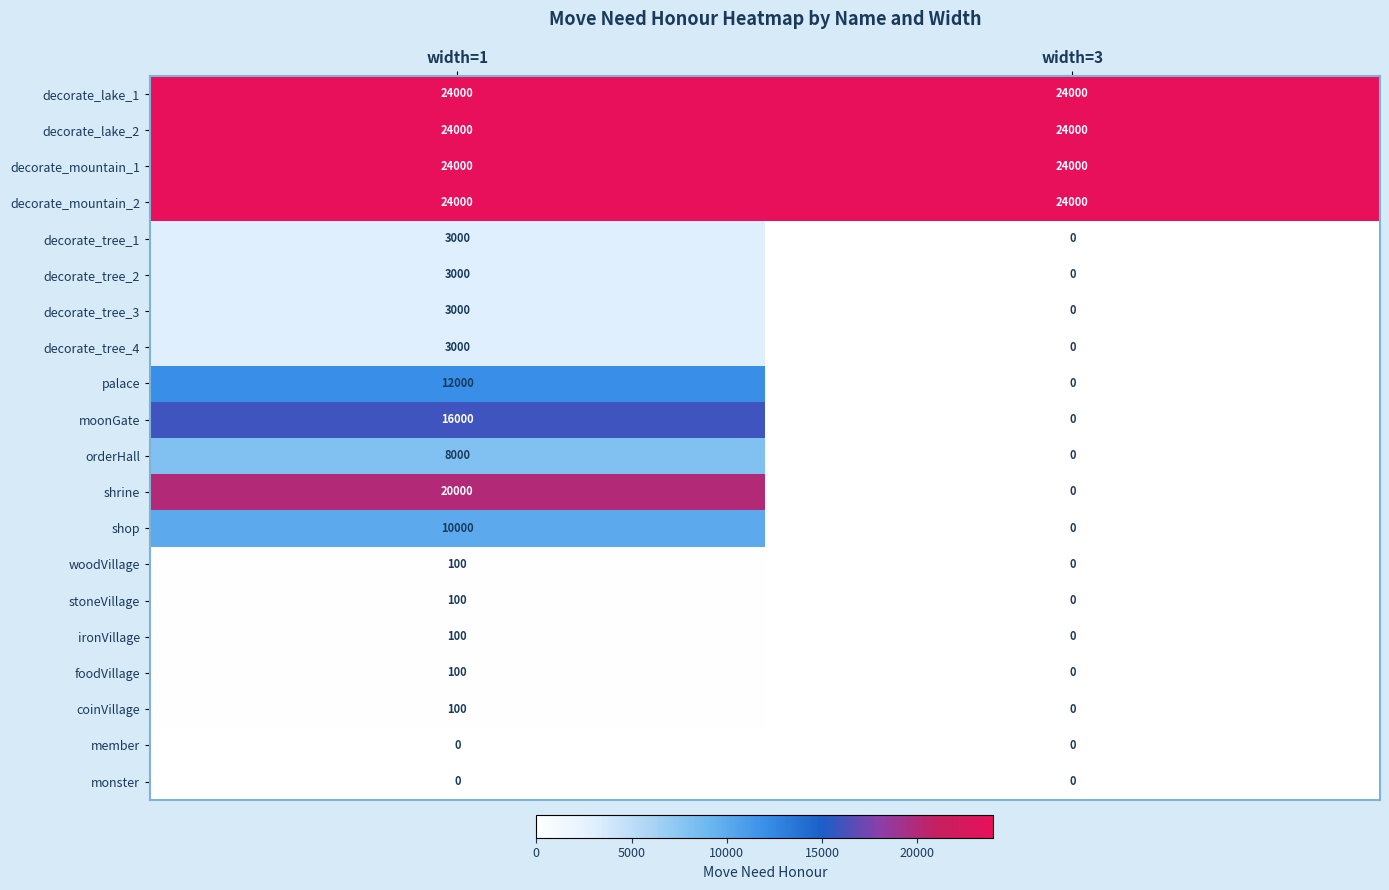

What is the sum of the decorate_mountain_2 values at width=1 and width=3?

48000